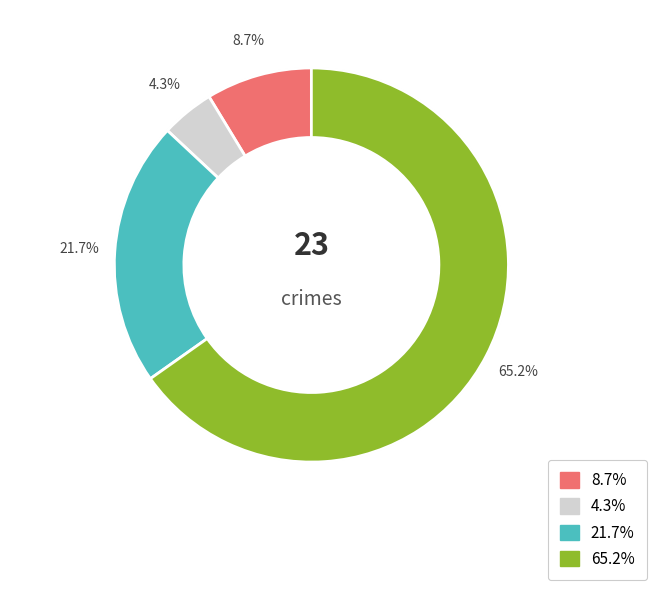

True or false: Aggravated Assault accounts for 20% of the total.

False